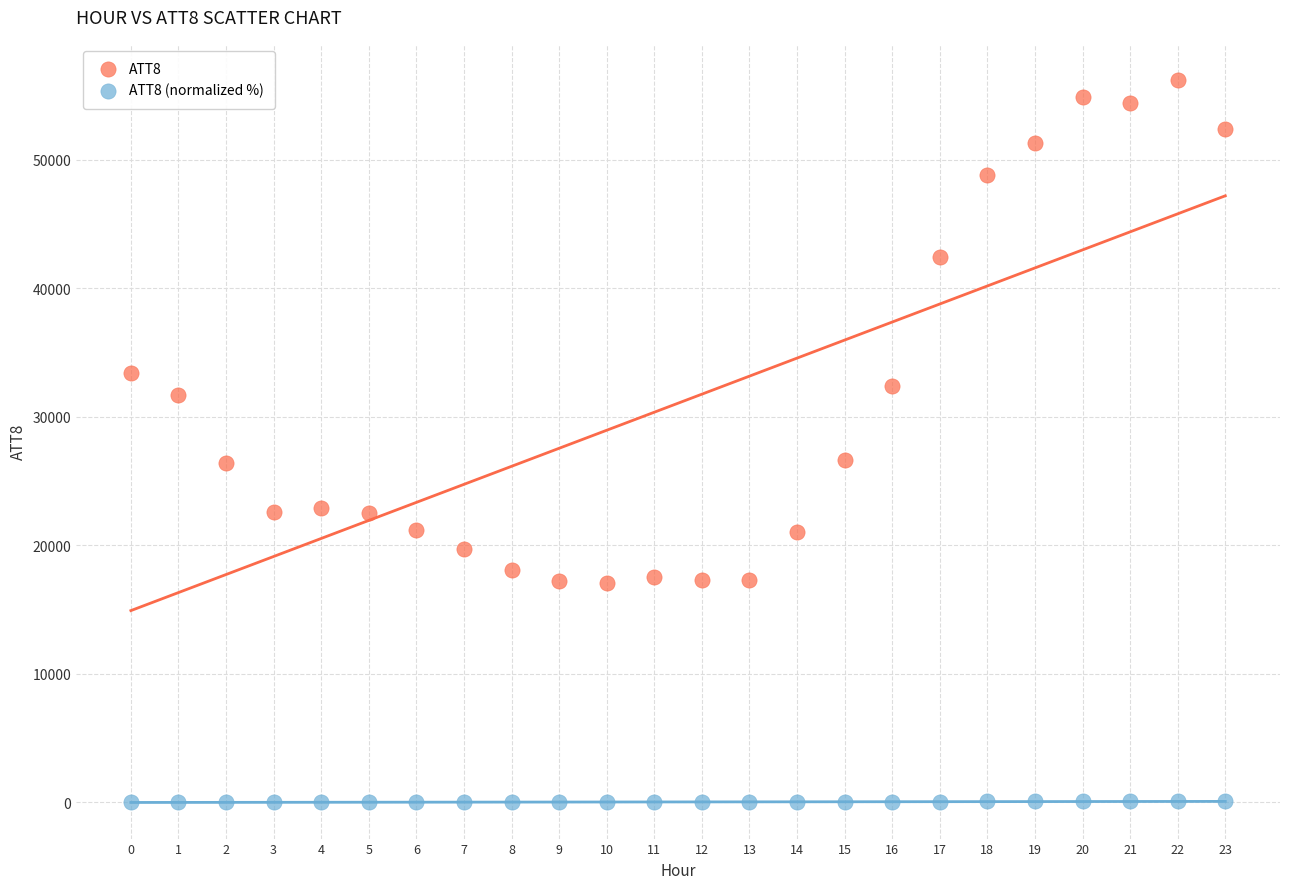

What are all the series names shown in the legend?

ATT8, ATT8 (normalized %)